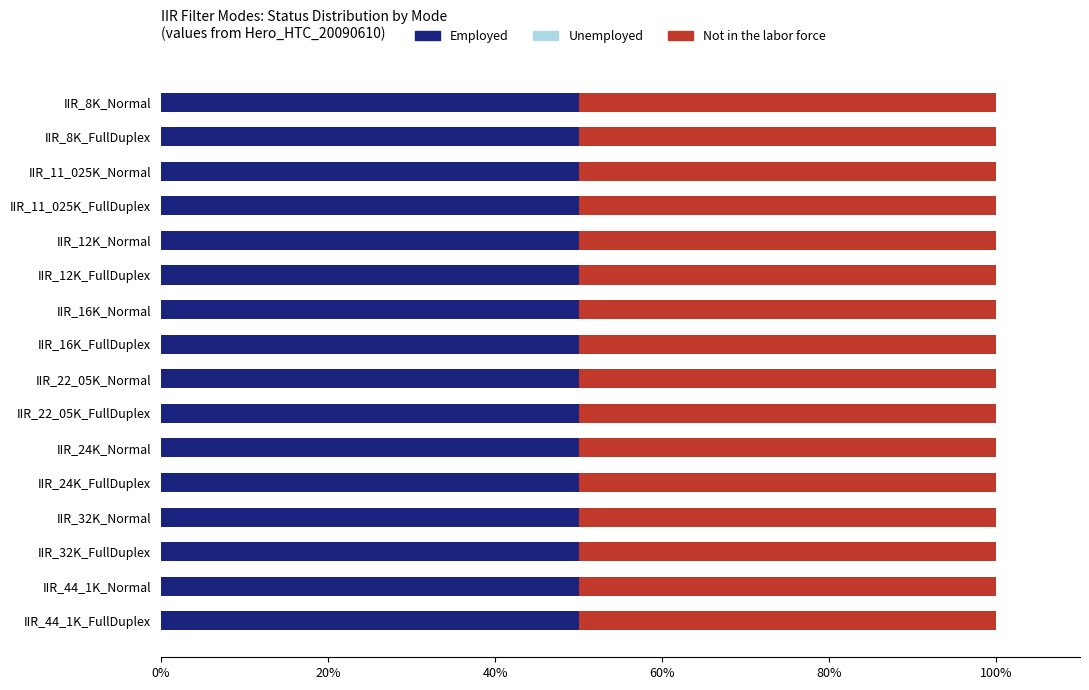

The value of Unemployed at IIR_8K_FullDuplex is 0. True or false?

True